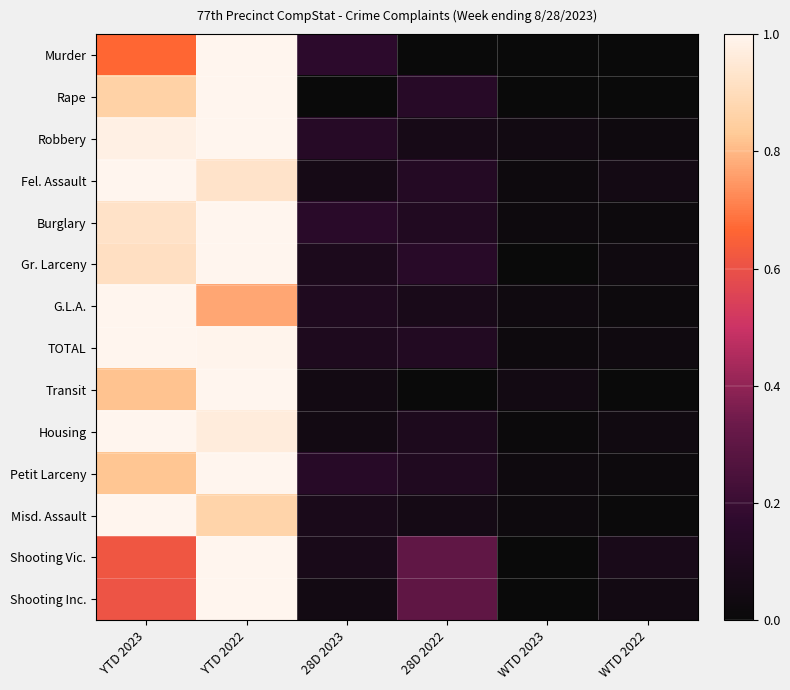

What is the total value across all series at YTD 2023?

12.2